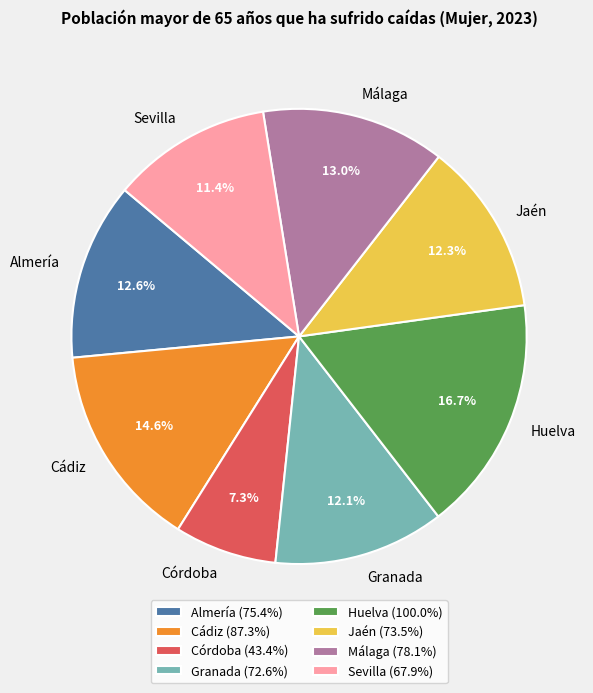

Which has a higher value, Sevilla or Almería?

Almería